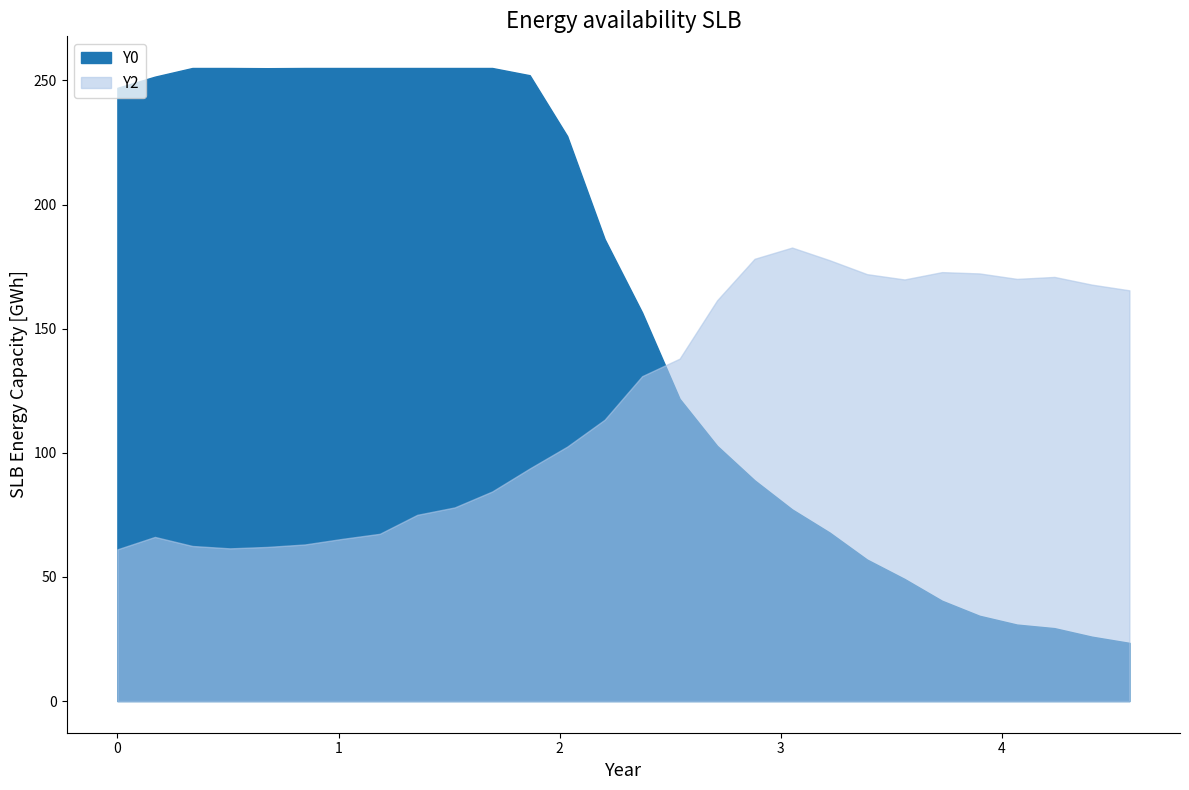

Reading left to right, list all the values displayed in this chart.

X0: 0=0.0	1=0.2	2=0.3	3=0.5	4=0.7	5=0.8	6=1.0	7=1.2	8=1.4	9=1.5	10=1.7	11=1.9	12=2.0	13=2.2	14=2.4	15=2.5	16=2.7	17=2.9	18=3.1	19=3.2	20=3.4	21=3.6	22=3.7	23=3.9	24=4.1	25=4.2	26=4.4	27=4.6
Y2: 0=61.1	1=66.1	2=62.5	3=61.5	4=62.1	5=63.1	6=65.3	7=67.4	8=75.0	9=78.0	10=84.4	11=93.7	12=102.5	13=113.3	14=130.9	15=137.9	16=161.4	17=178.1	18=182.7	19=177.6	20=172.0	21=169.8	22=172.8	23=172.2	24=170.0	25=170.8	26=167.7	27=165.4
Y0: 0=247.0	1=251.5	2=255.0	3=255.0	4=254.9	5=255.0	6=255.0	7=255.0	8=255.0	9=255.0	10=255.0	11=252.1	12=227.6	13=186.1	14=156.5	15=121.8	16=102.8	17=88.9	18=77.2	19=67.9	20=57.0	21=49.2	22=40.4	23=34.4	24=30.8	25=29.4	26=25.9	27=23.4